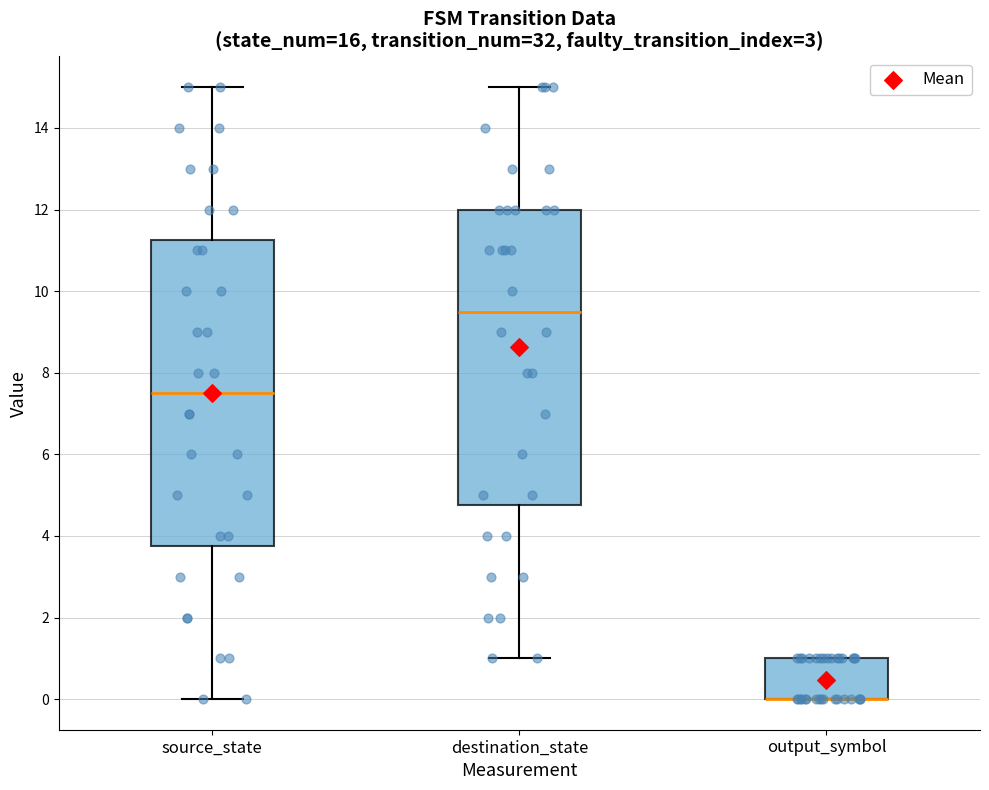

Reading left to right, transcribe this box plot: for each box, give where its median line is, the range the box spans, and where its two whiskers end, as read against the y-axis. The values are not printed on the chart, so give them approximately, as read against the axis.

source_state: median 7.6, box 3.8 to 11.2, whiskers 0.0 to 15.0
destination_state: median 9.6, box 4.8 to 12.0, whiskers 1.0 to 15.0
output_symbol: median 0.0 (drawn on the box's lower edge), box 0.0 to 1.0, whiskers 0.0 to 1.0